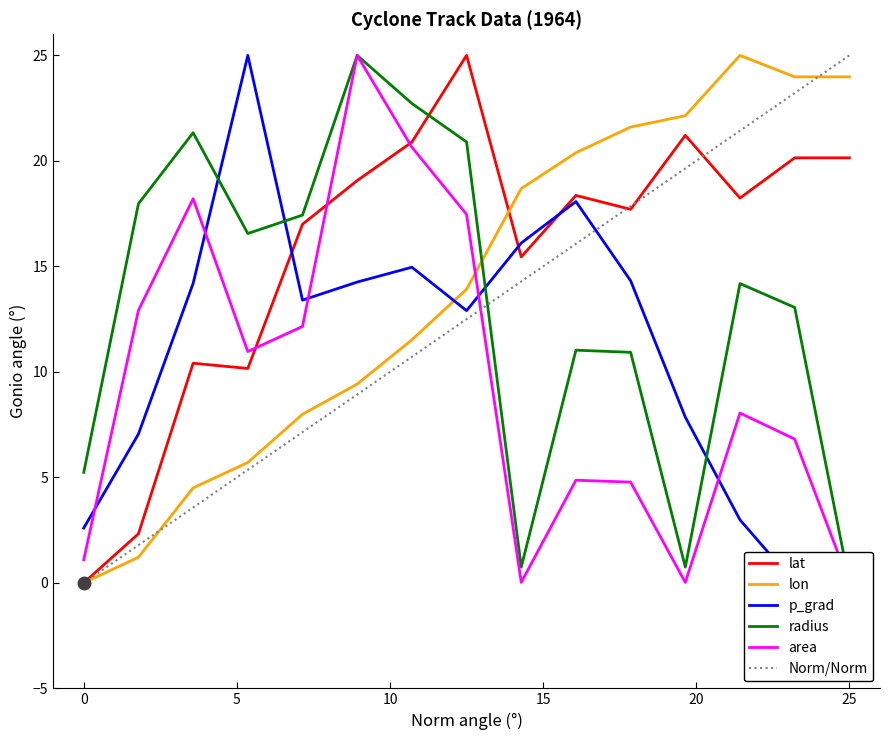

Is it true that lat equals 20.1 at 25?

True